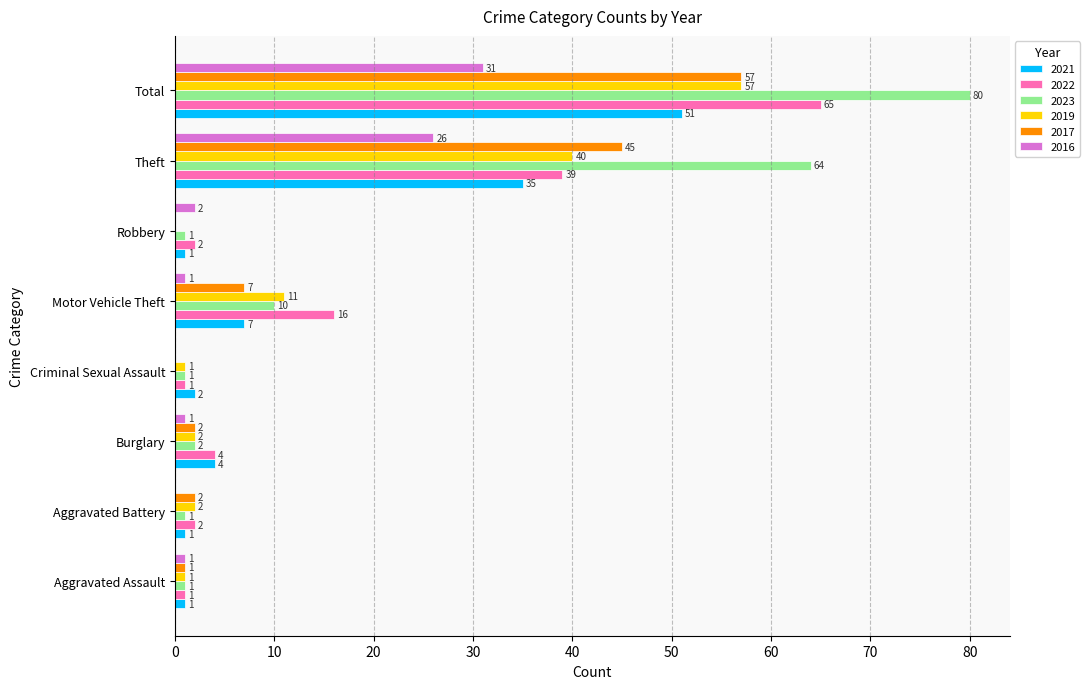

What is the sum of the 2016 values at Total and Robbery?

33